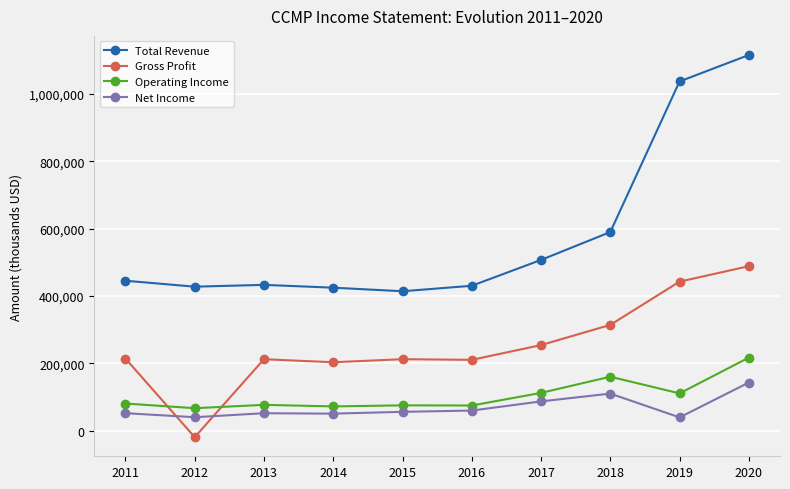

Which series has the largest range (max minus min)?

Total Revenue